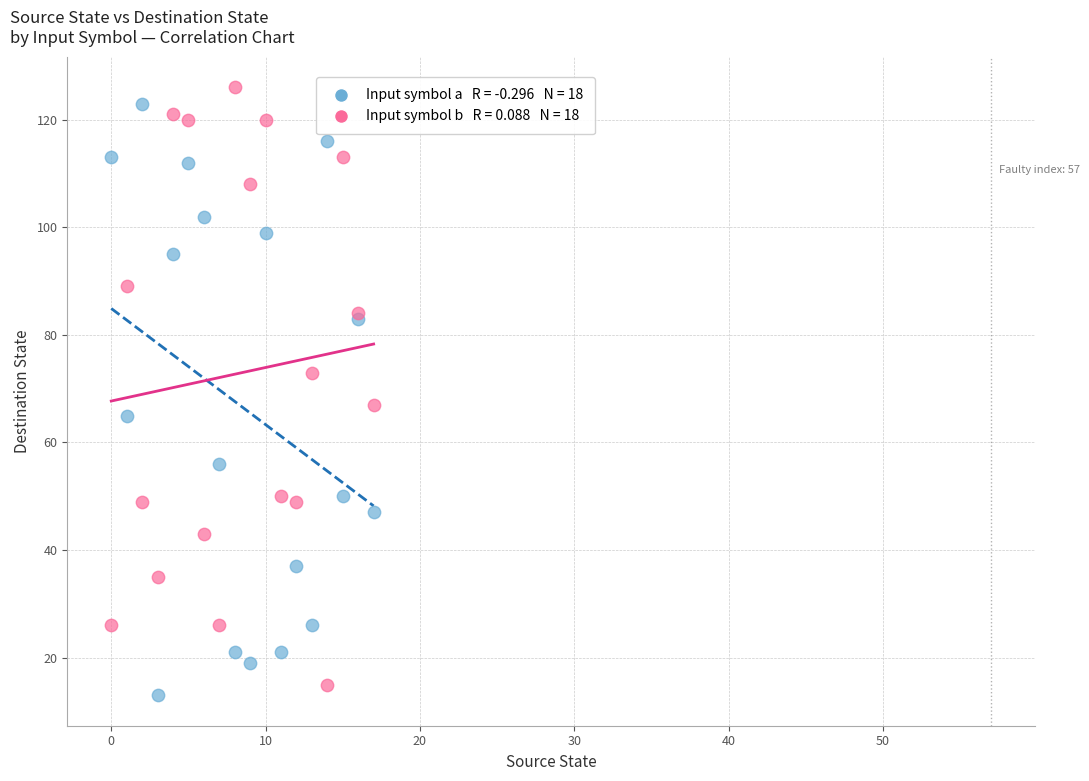

Across all series, what Y value is closest to 69?

67